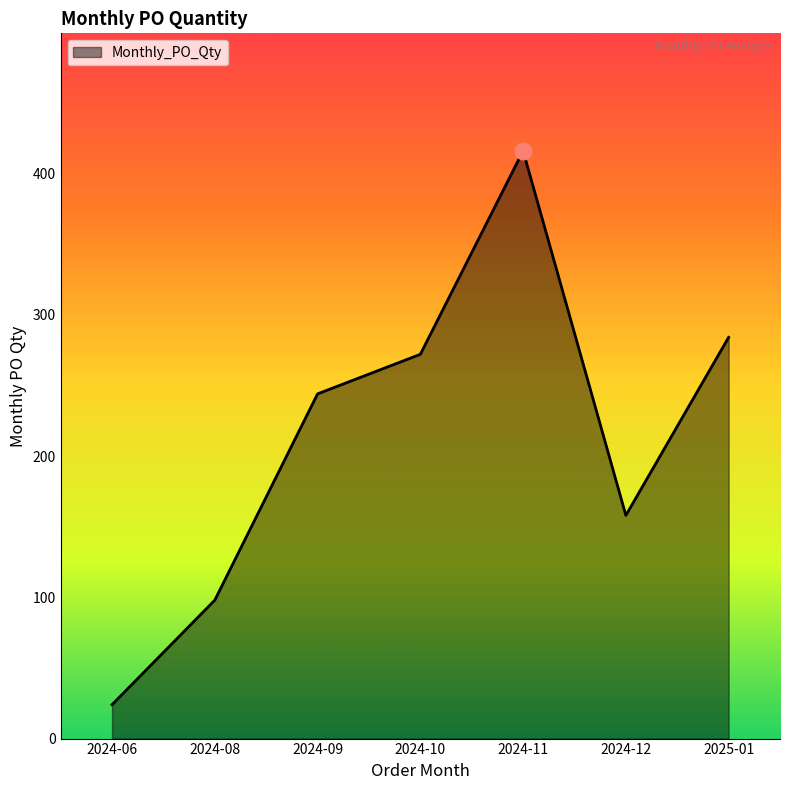

How many categories are shown in the chart?

7